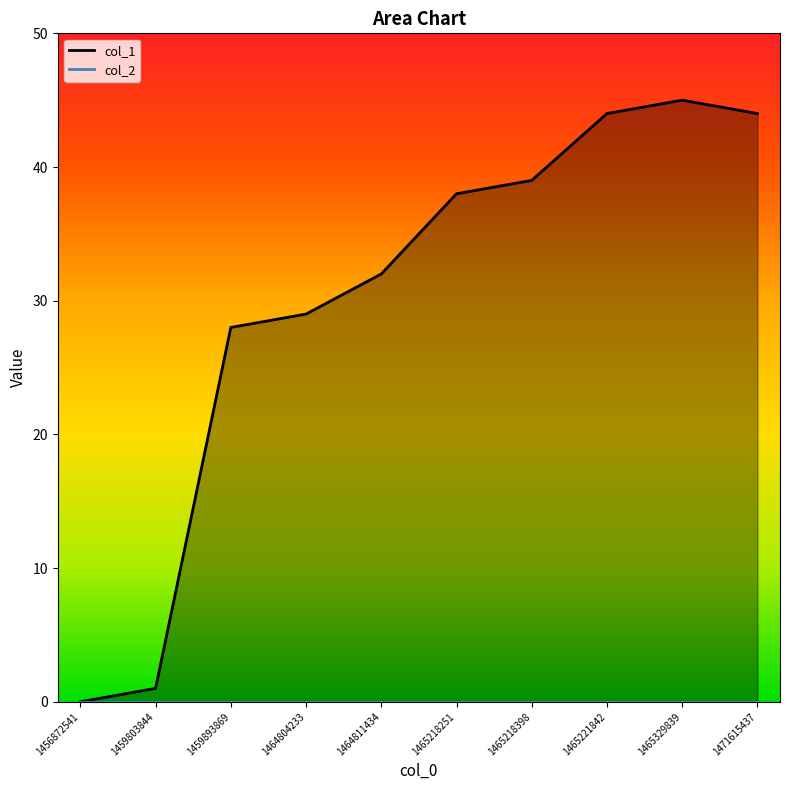

What is the value of the 6th point from the left?

38